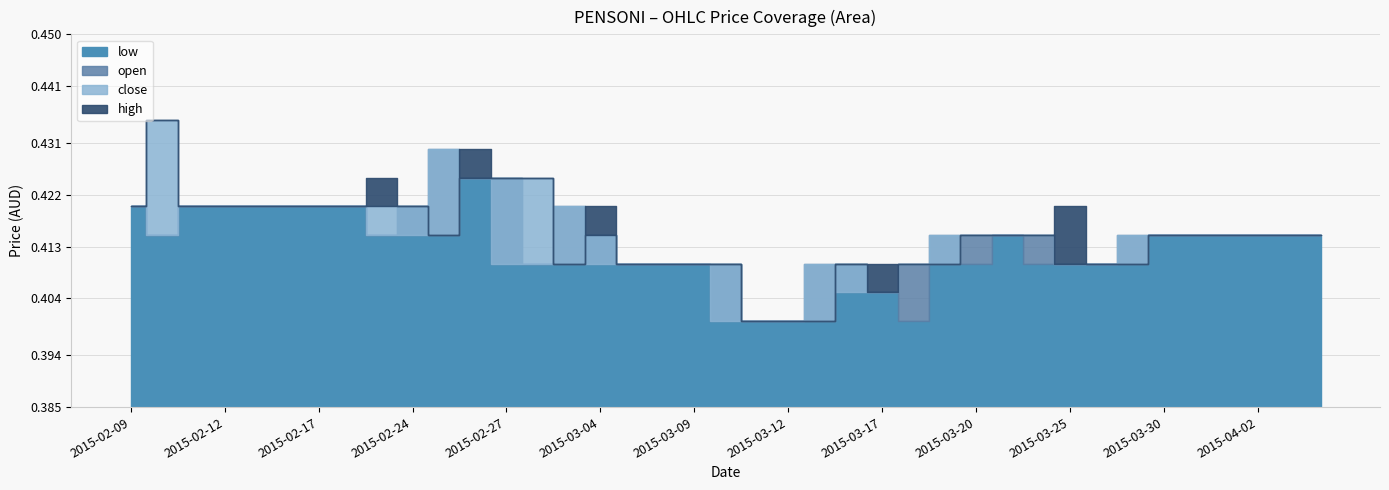

At how many categories does at least one series exceed 0?

39